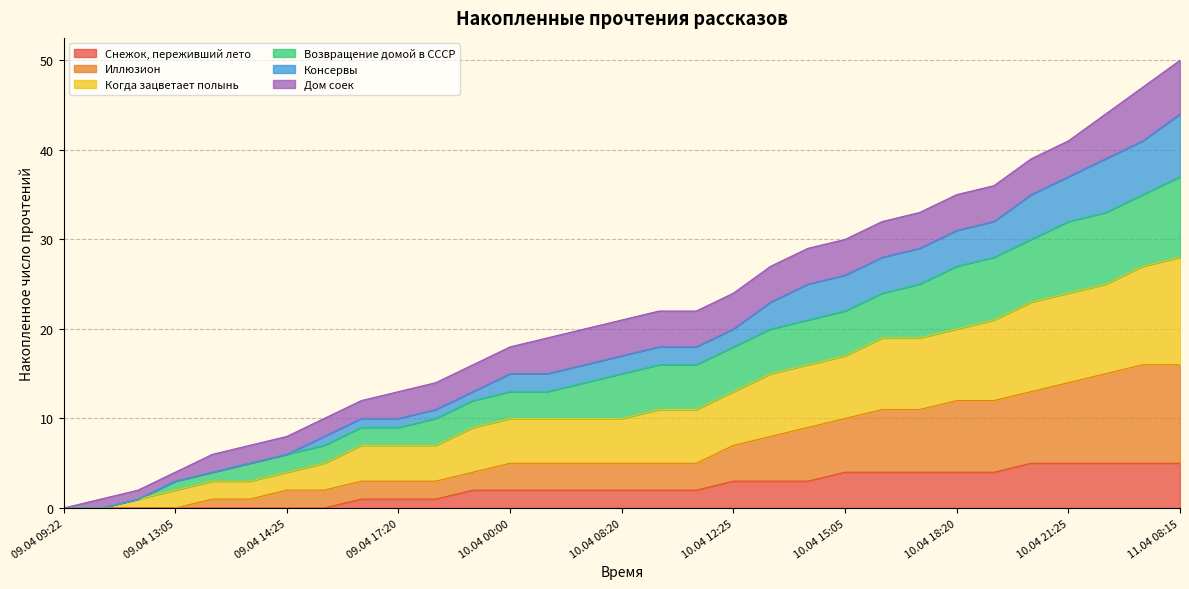

Does the chart display data point markers on the line(s)?

No